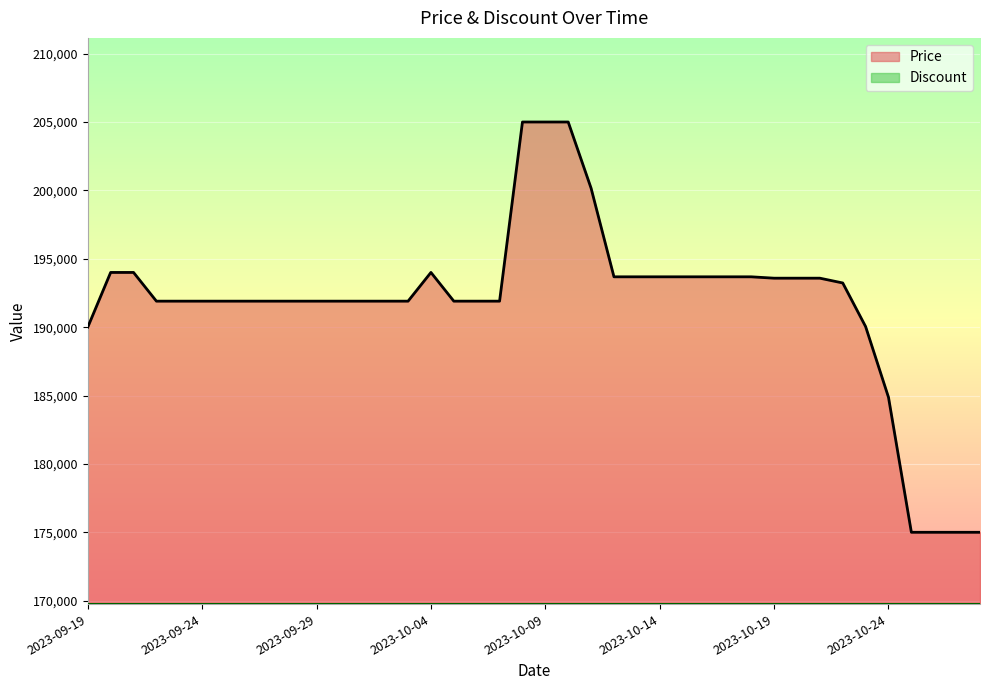

What is the label of the 7th point from the right?

2023-10-22